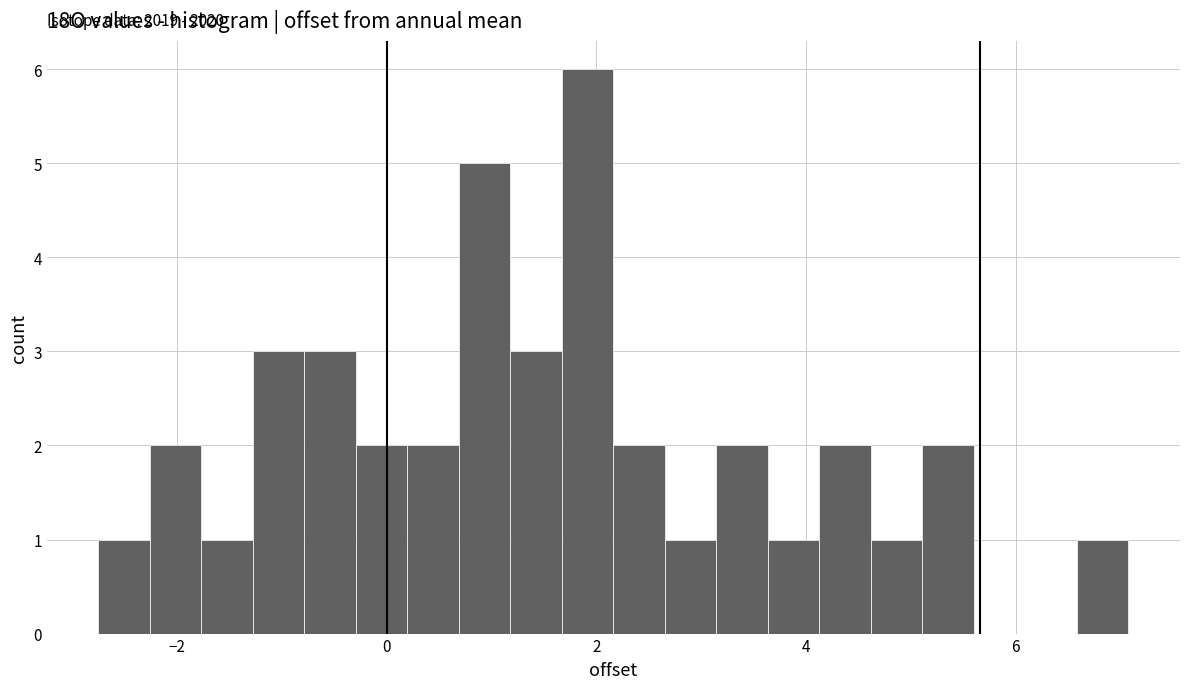

Read against the x-axis, roughly where is the centre of the tallest bar?

2.0